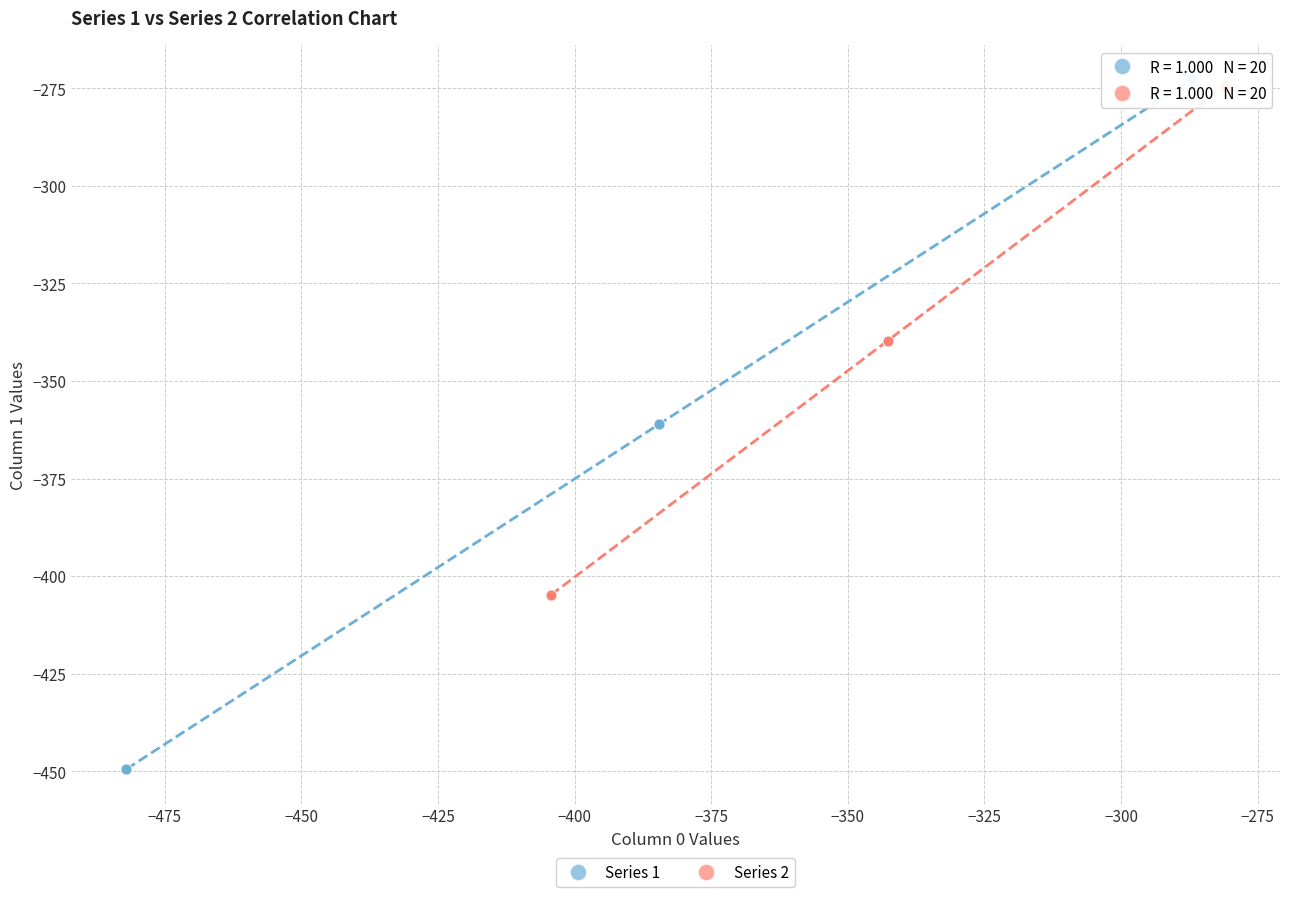

Which series contains the lowest Y value?

Series 1